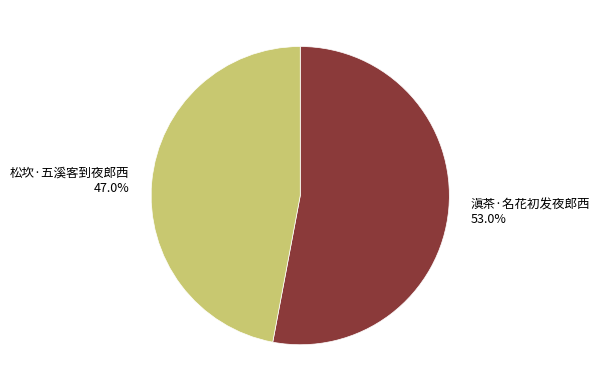

True or false: 松坎·五溪客到夜郎西 accounts for 47% of the total.

True